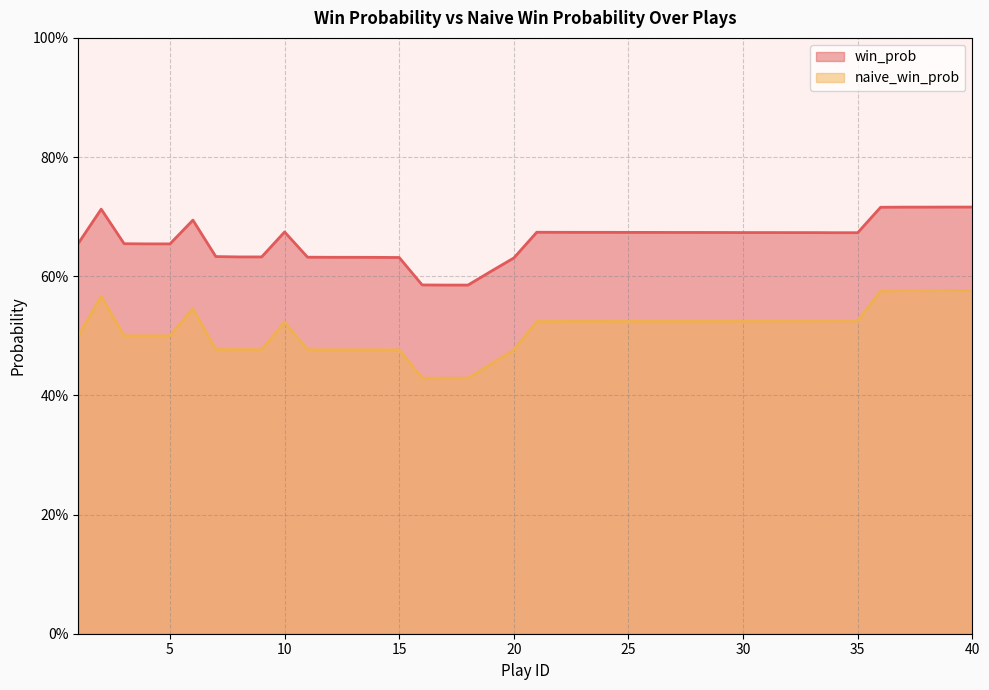

What is the sum of all win_prob values?

26.4